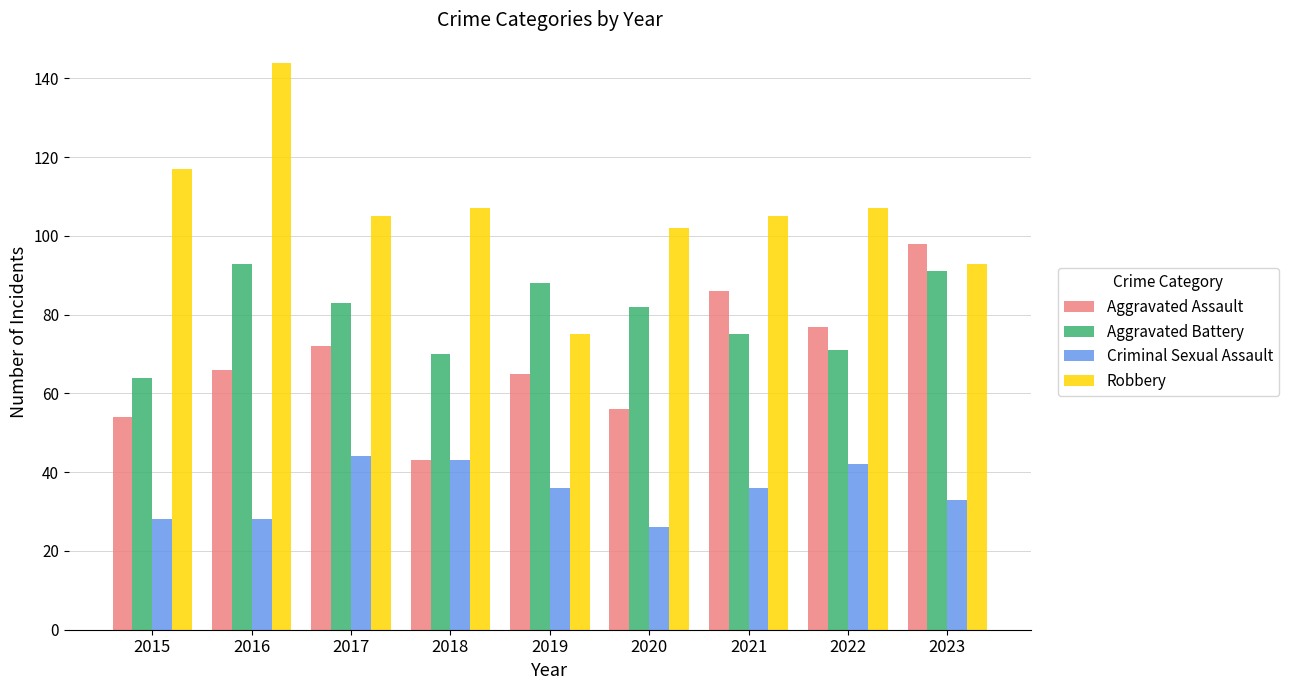

At 2016, list the series in order from largest to smallest.

Robbery, Aggravated Battery, Aggravated Assault, Criminal Sexual Assault